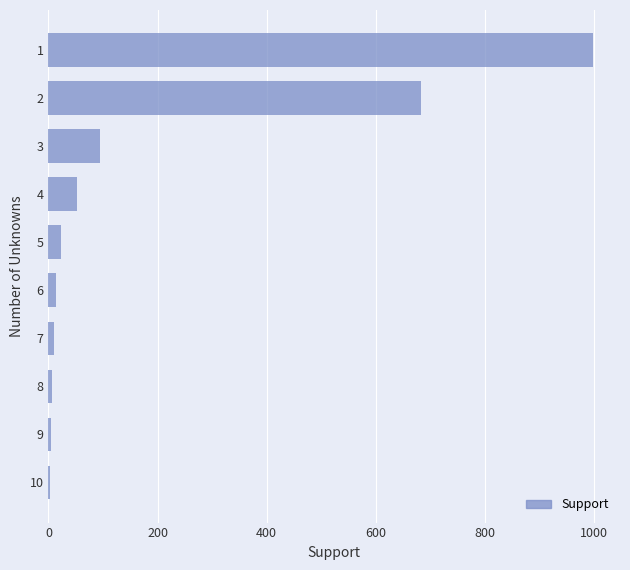

Approximately how many times larger is the value at 1 compared to 3?

10.5